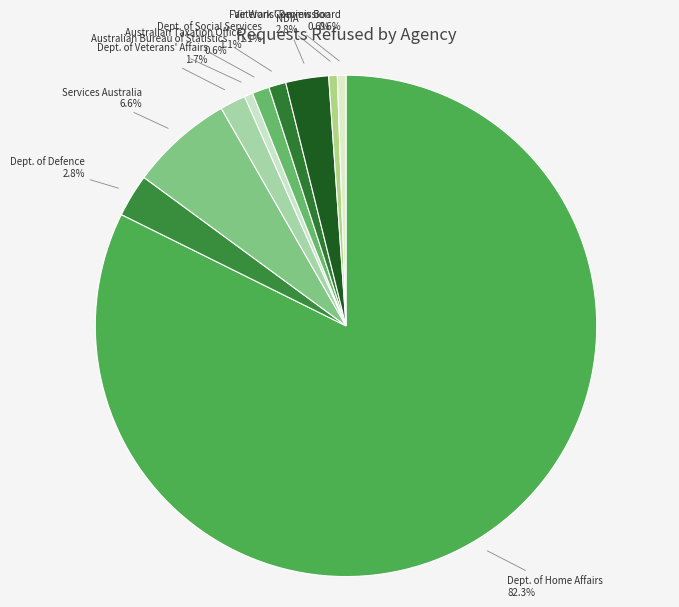

Count the number of slices in the pie.

10